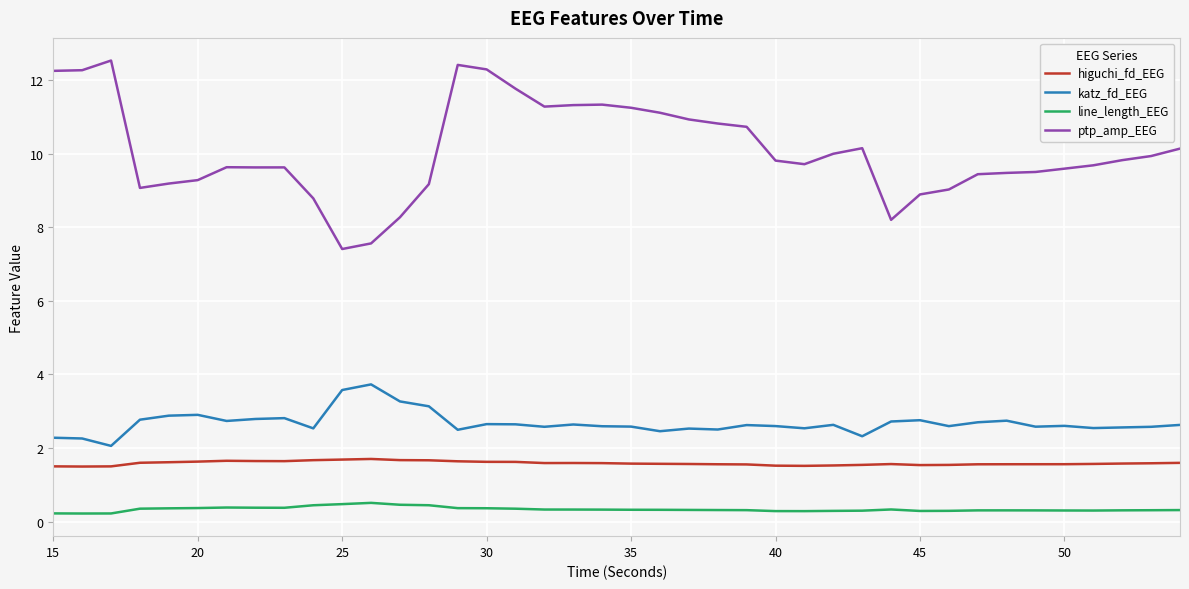

What is the maximum value shown in the chart?

12.5